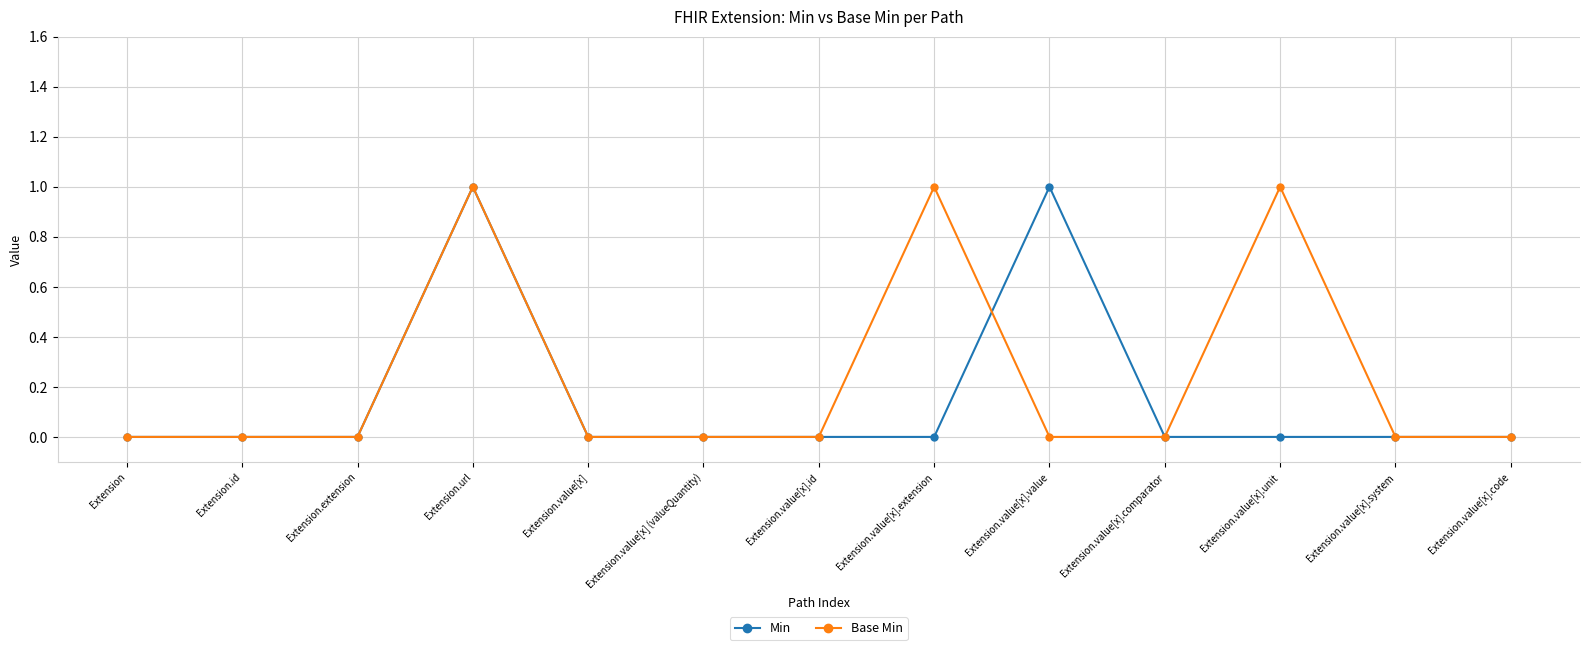

At which category is the sum across all series the highest?

Extension.url